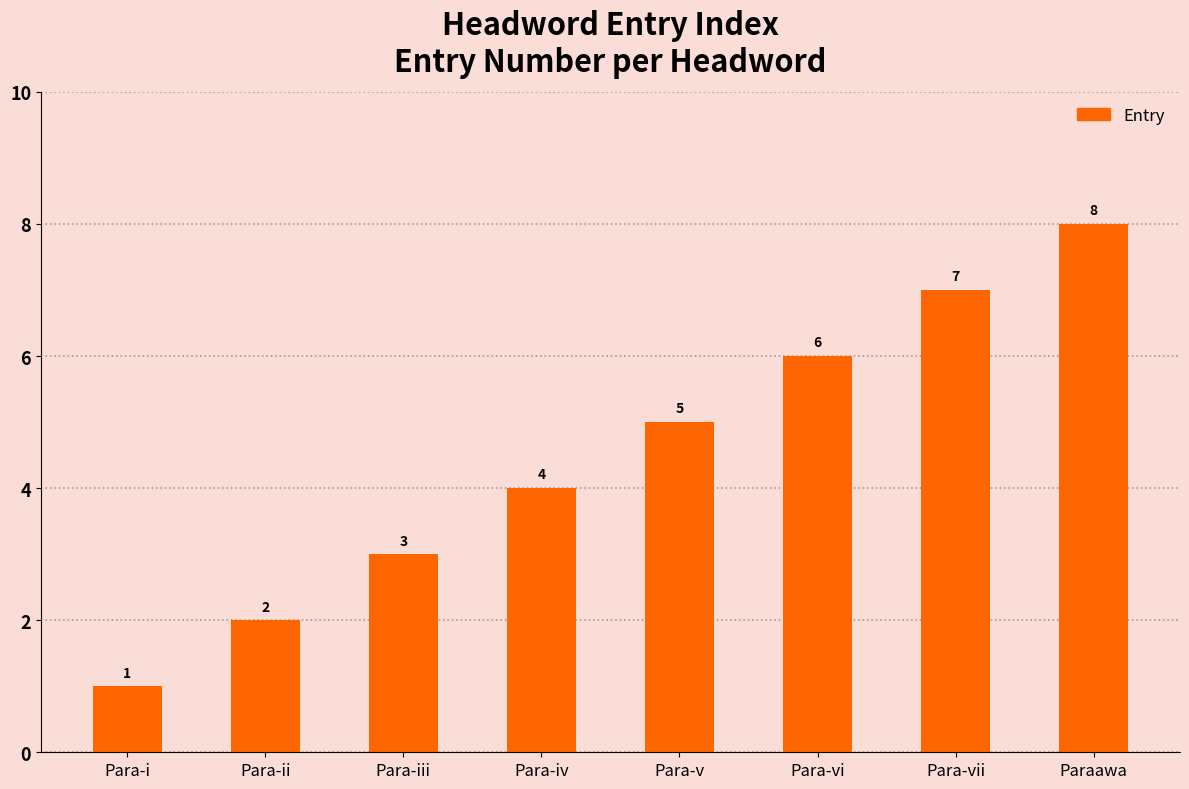

True or false: the data shows 3 at Para-ii.

False